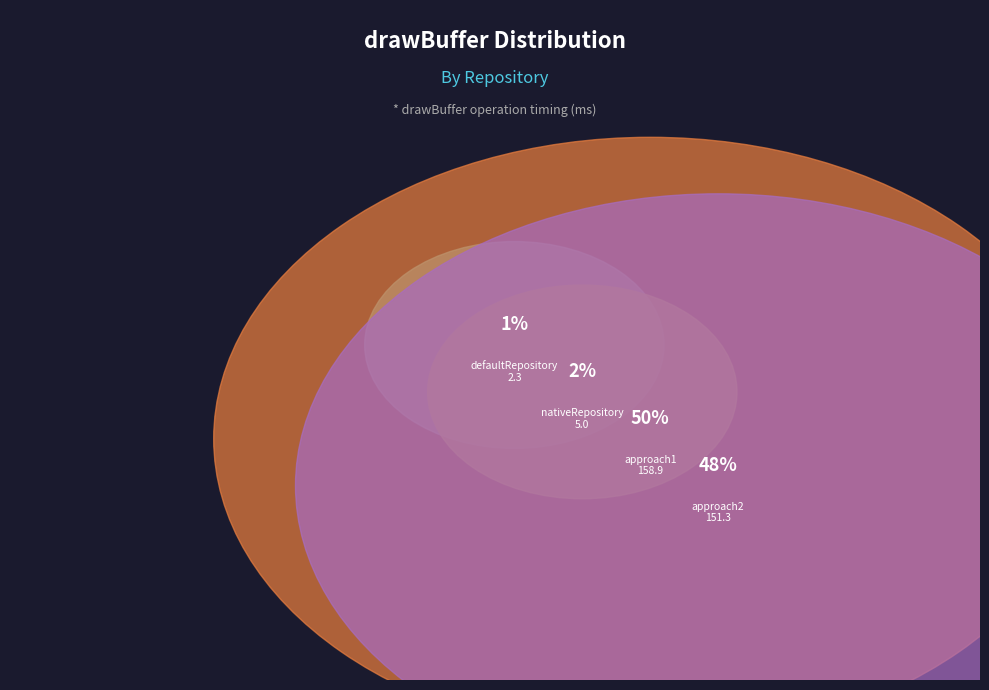

Does nativeRepository account for over 50% of the chart?

No